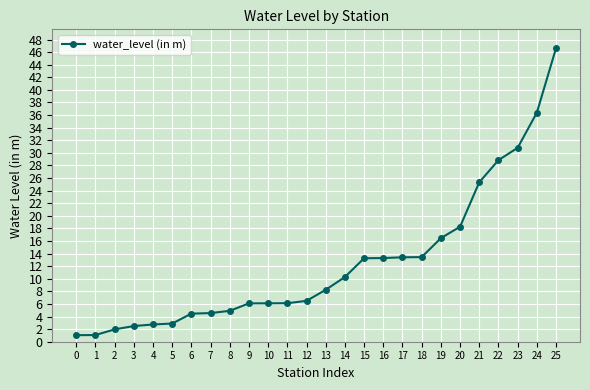

Which category has the highest value across all series?

25